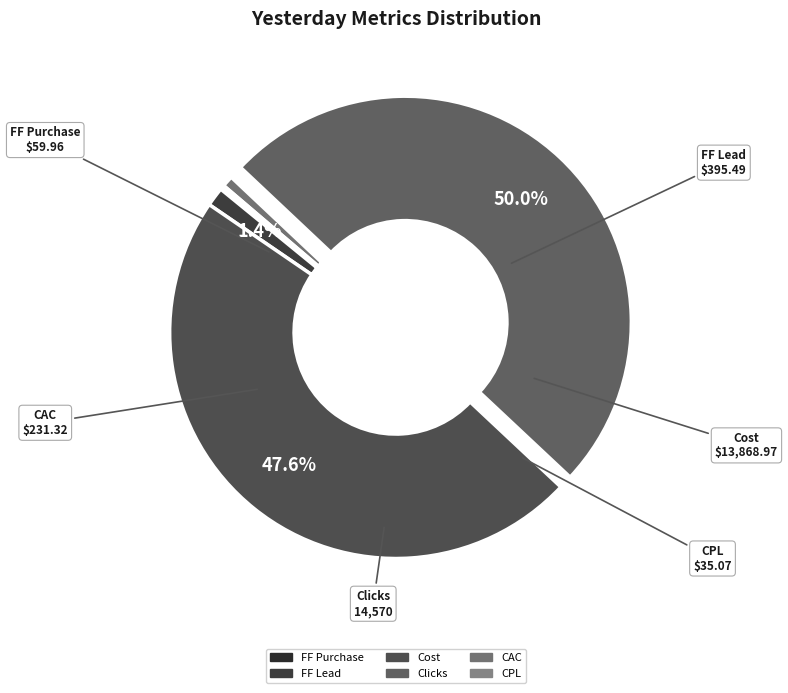

Is the sum of Clicks and Cost greater than half?

Yes